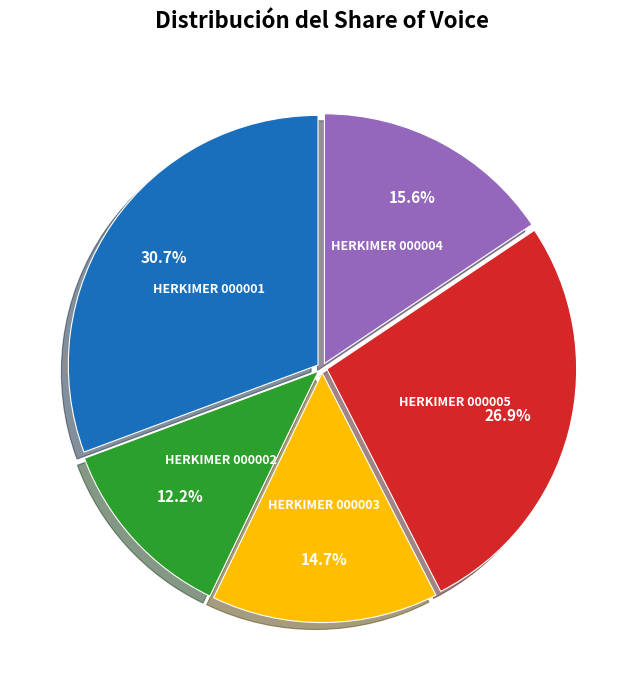

Is there any slice that represents more than half of the pie?

No